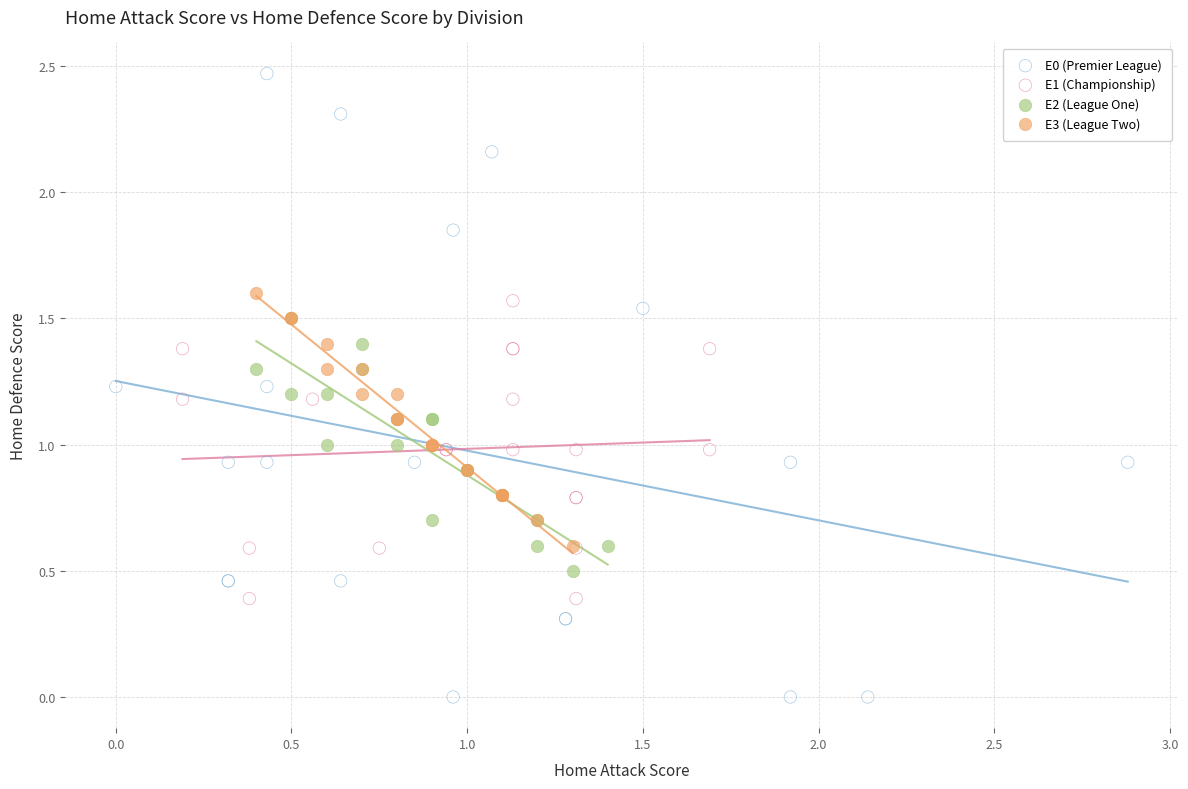

Which series has the largest Y range (max minus min)?

E0 (Premier League)